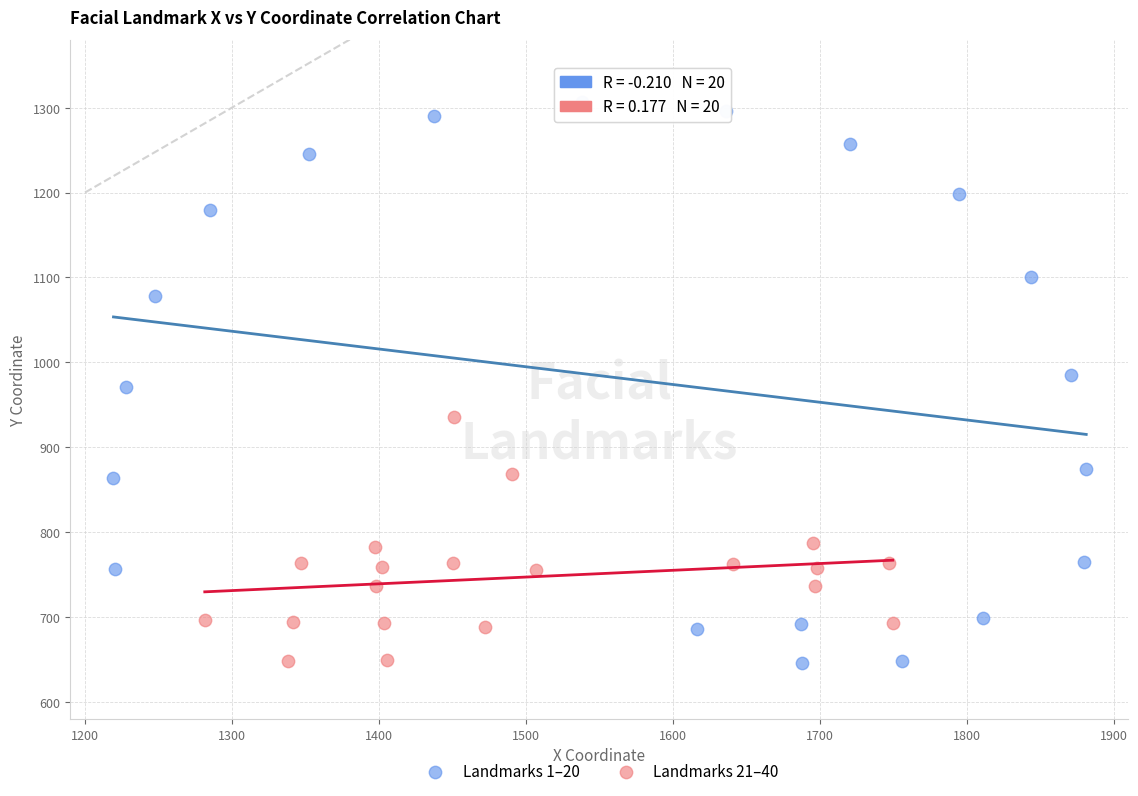

Which series has the widest spread of Y values?

Landmarks 1–20